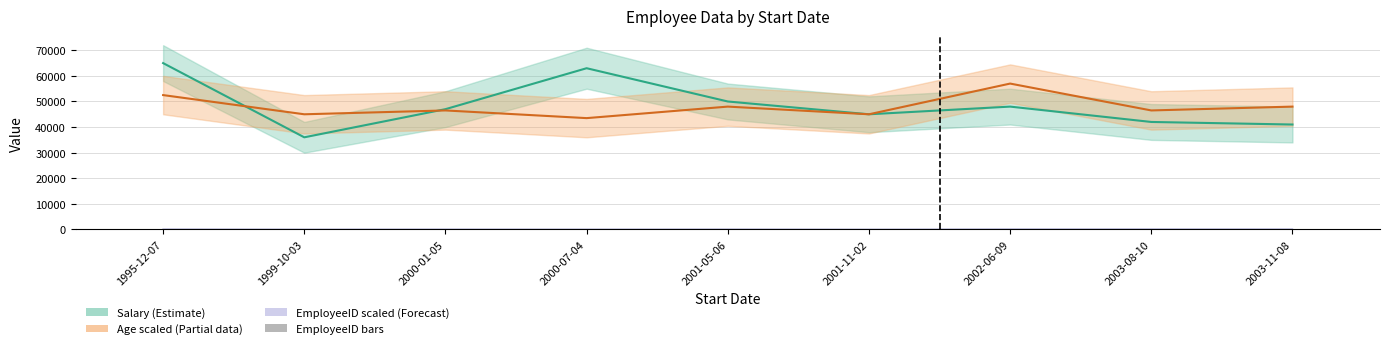

What is the difference between the highest and lowest values at 2000-01-05?

46968